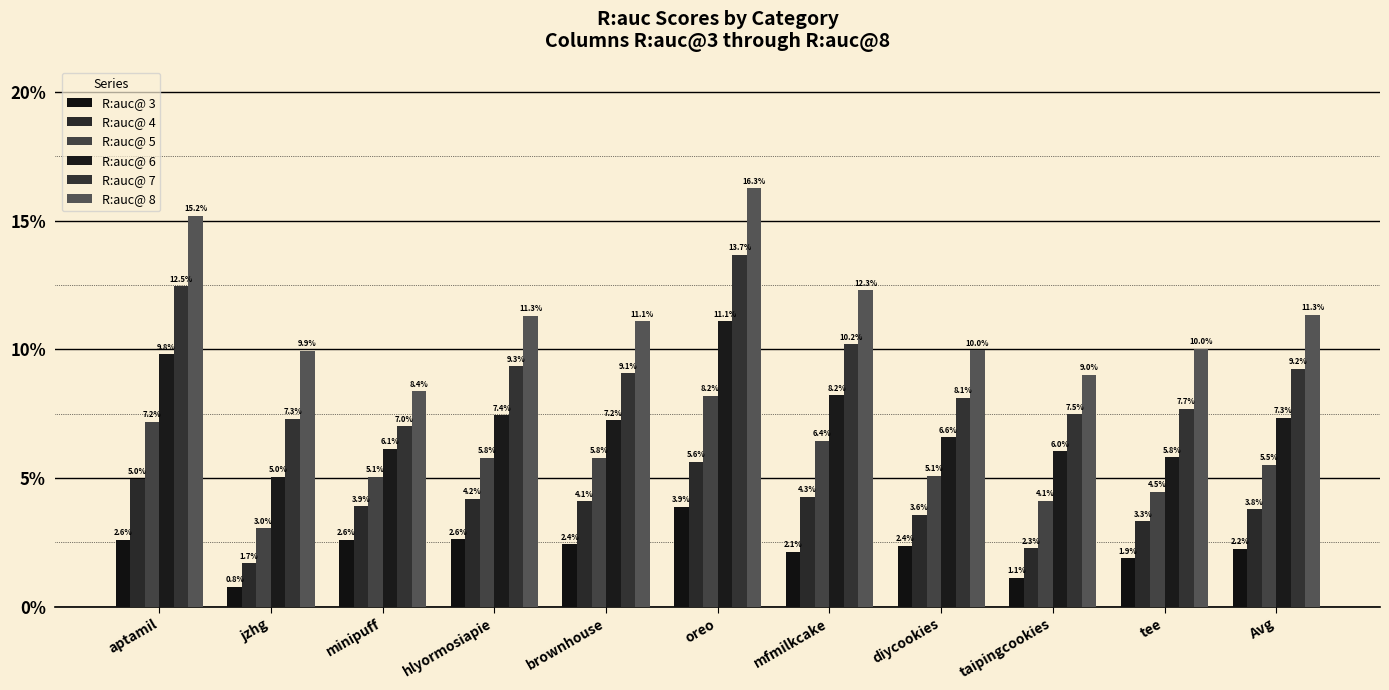

Are the bars grouped side by side (vs. stacked)?

Yes